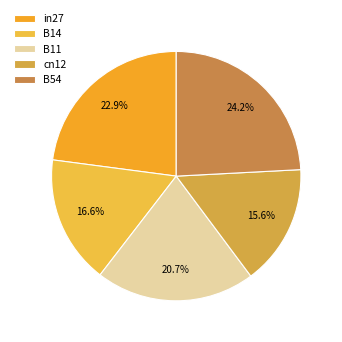

To the nearest percent, what is the difference between the largest and smallest slice percentages?

9%